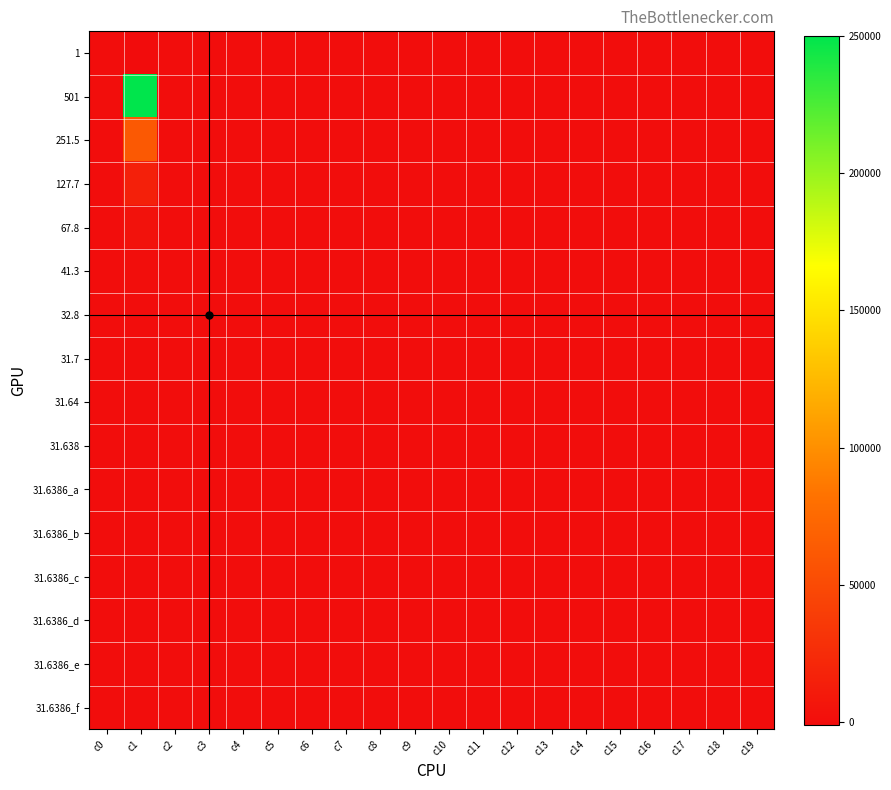

At how many categories does at least one series exceed 163124?

1